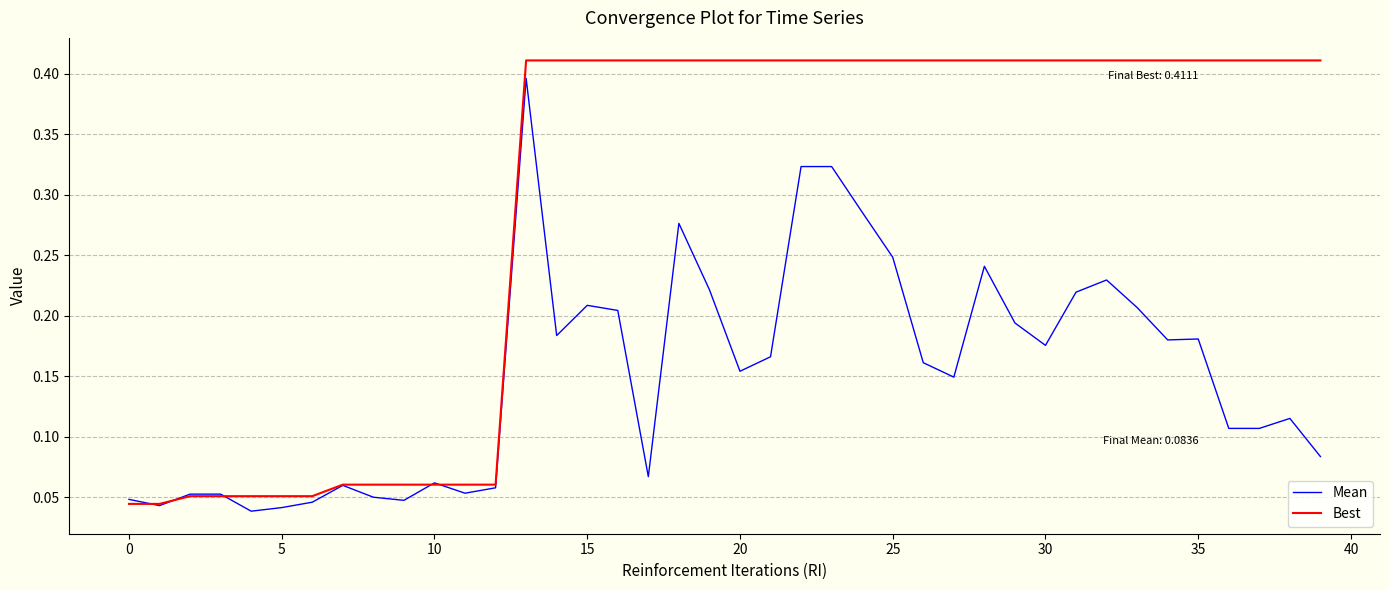

Does the chart have visible grid lines?

Yes